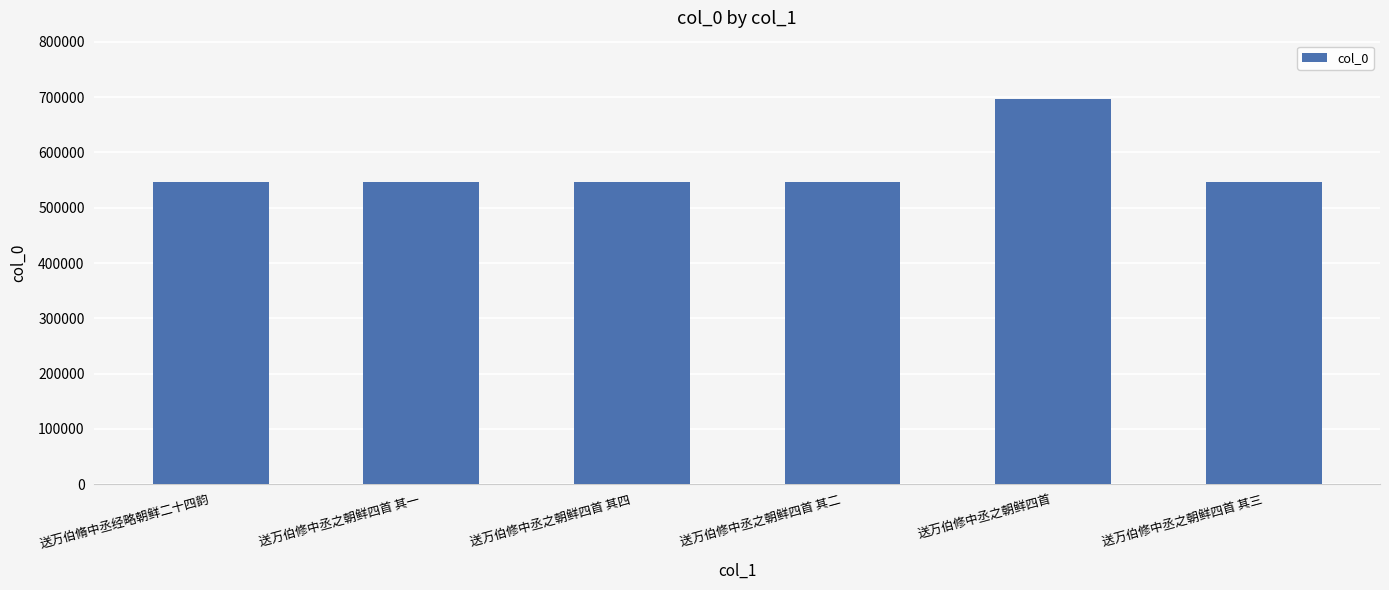

The value at 送万伯修中丞之朝鲜四首 其四 is 124465. True or false?

False